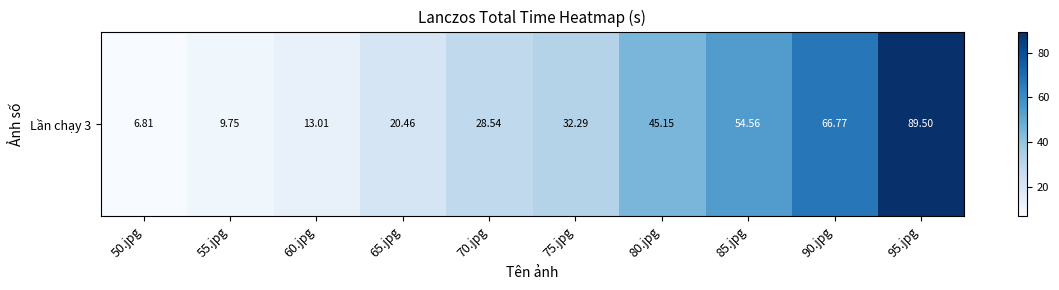

Reading right to left, list all the values displayed in this chart.

89.5	66.8	54.6	45.2	32.3	28.5	20.5	13.0	9.8	6.8